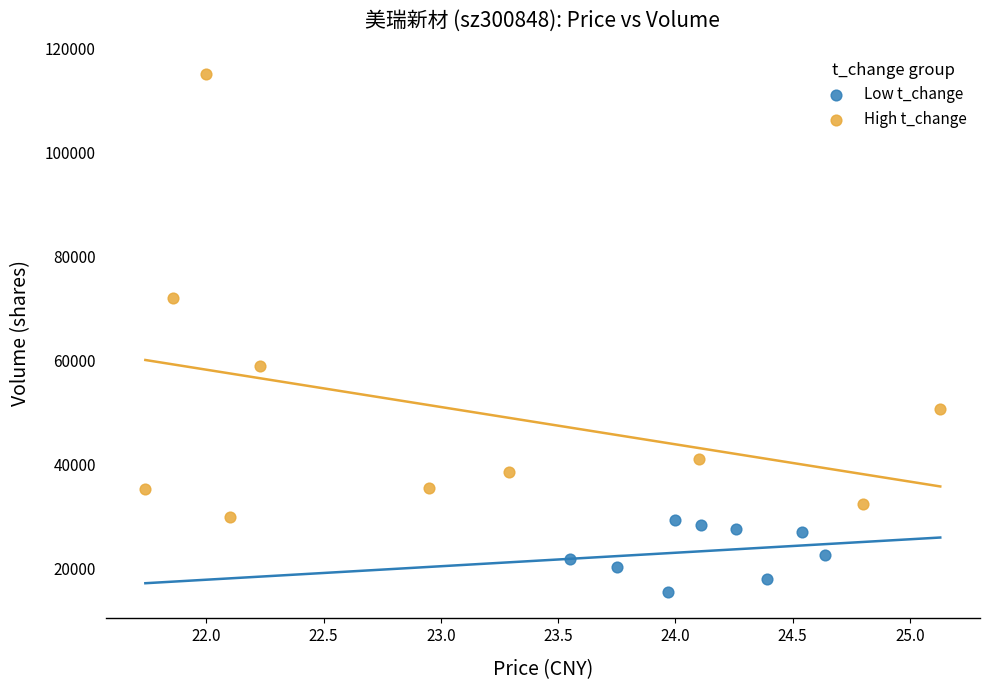

Which series has the widest spread of Y values?

High t_change